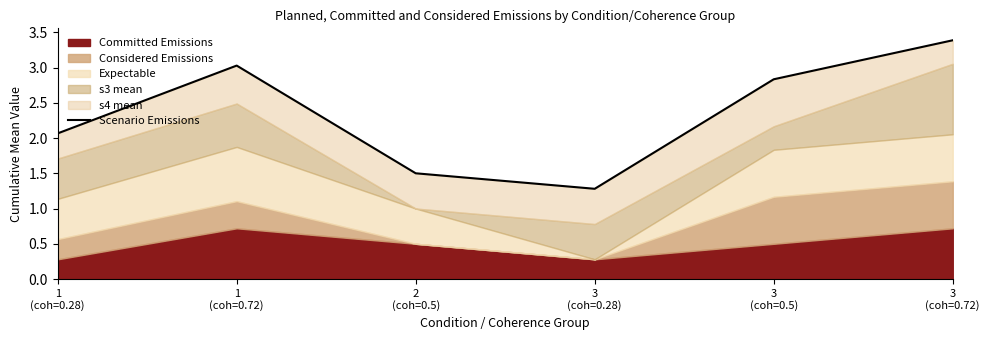

What is the label of the 4th point from the right?

2
(coh=0.5)